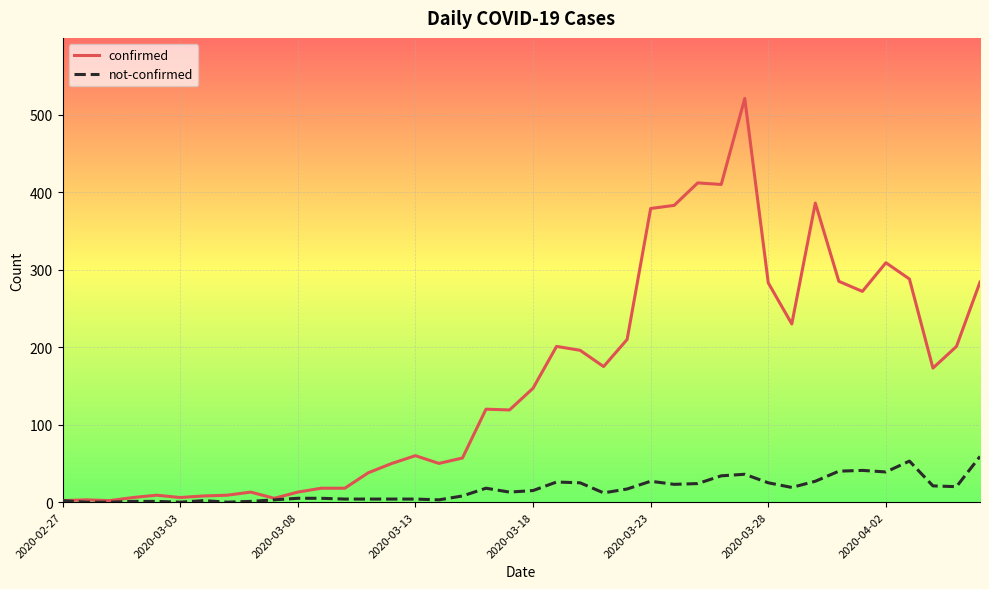

Which series has the widest spread of values?

confirmed